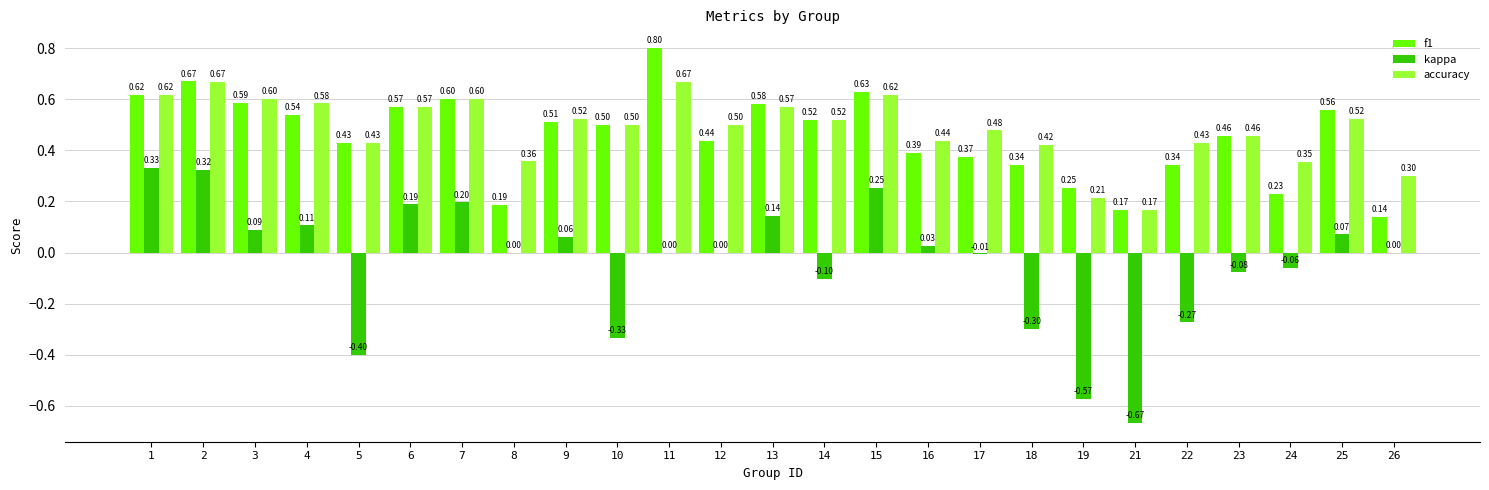

Is the value of accuracy at 13 greater than the value of kappa at 25?

Yes